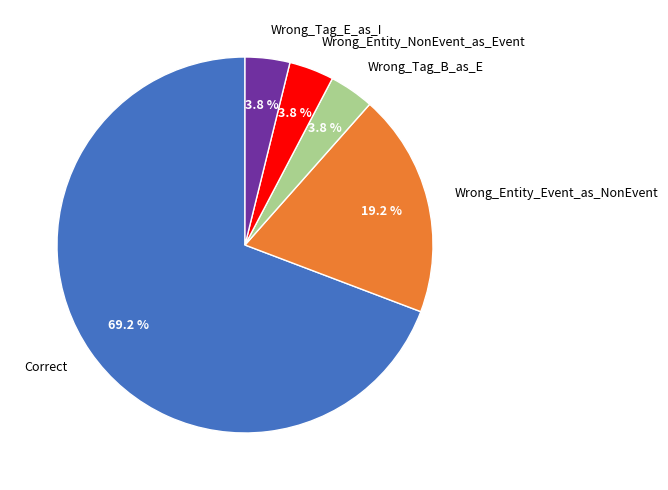

Which slice is the largest?

Correct